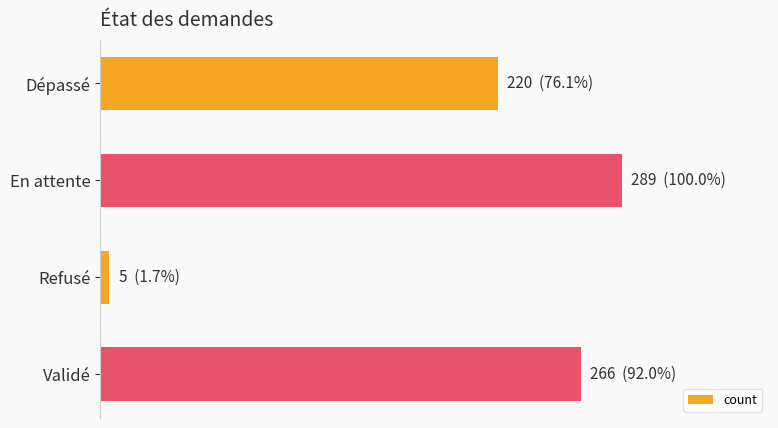

What is the greatest value displayed?

289